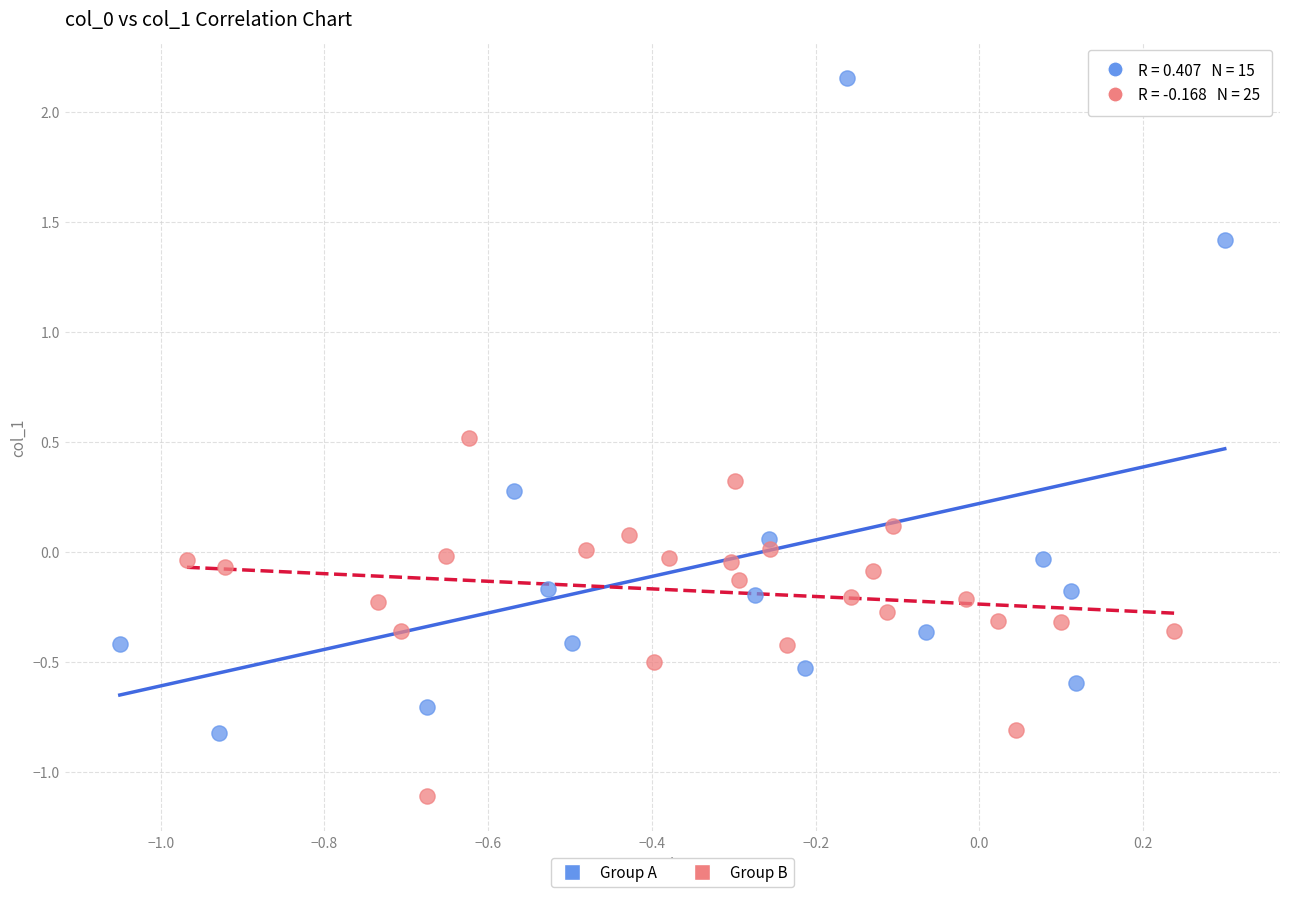

Which series contains the highest Y value?

Group A